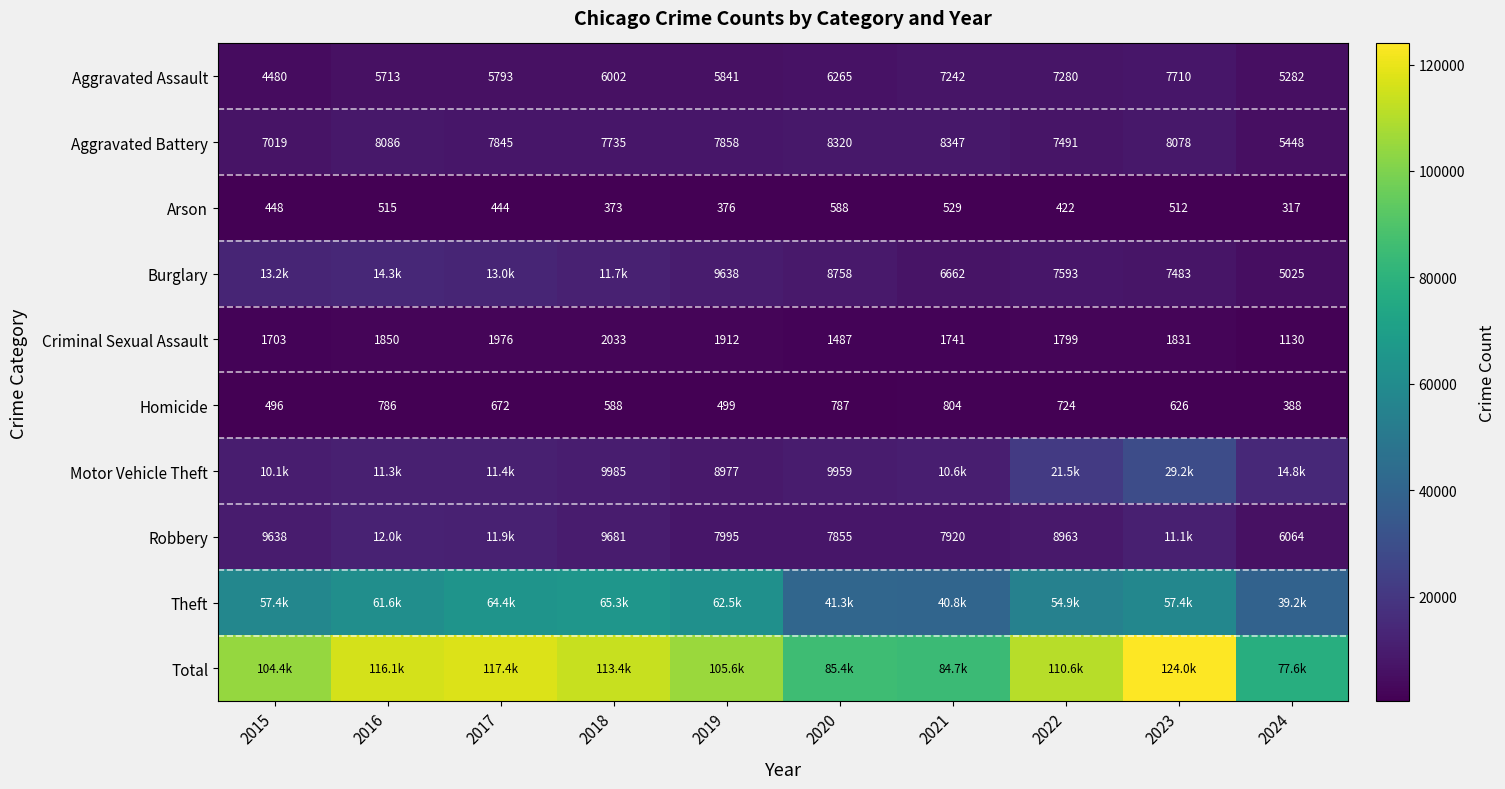

How many values in the Aggravated Battery series are below 7858?

5